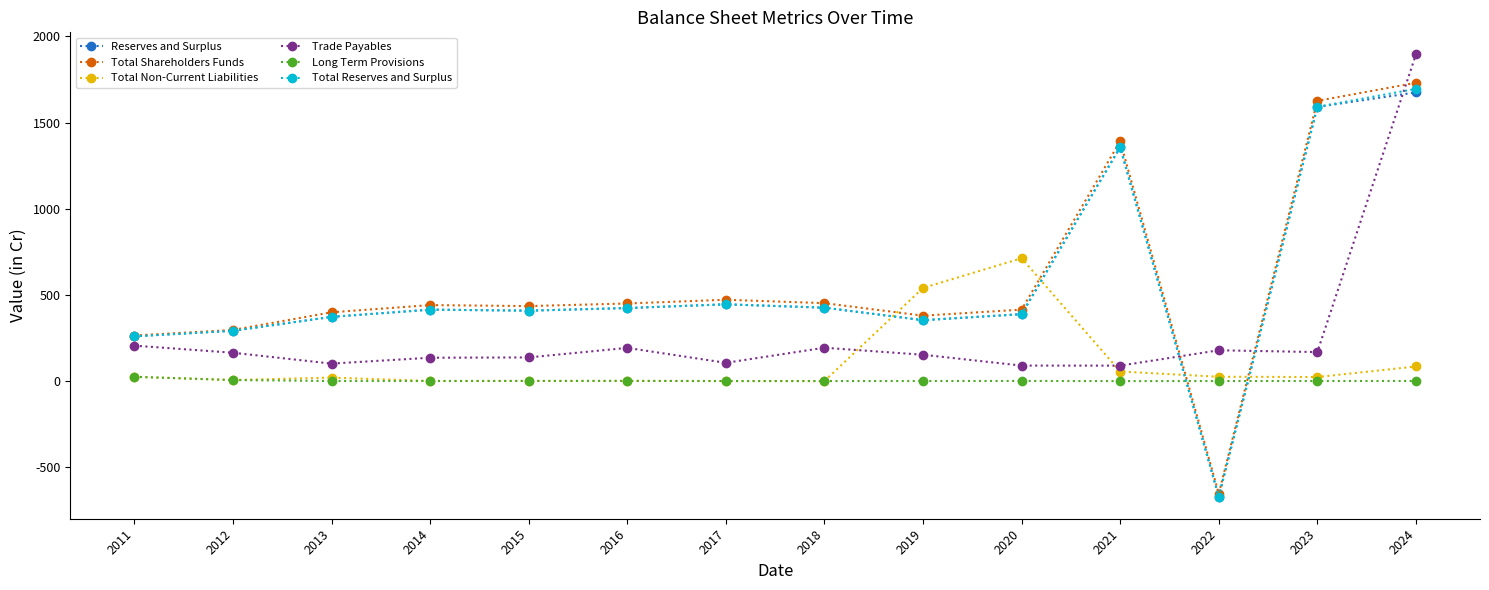

What is the value of the Total Reserves and Surplus point at the 6th from the left?

424.6